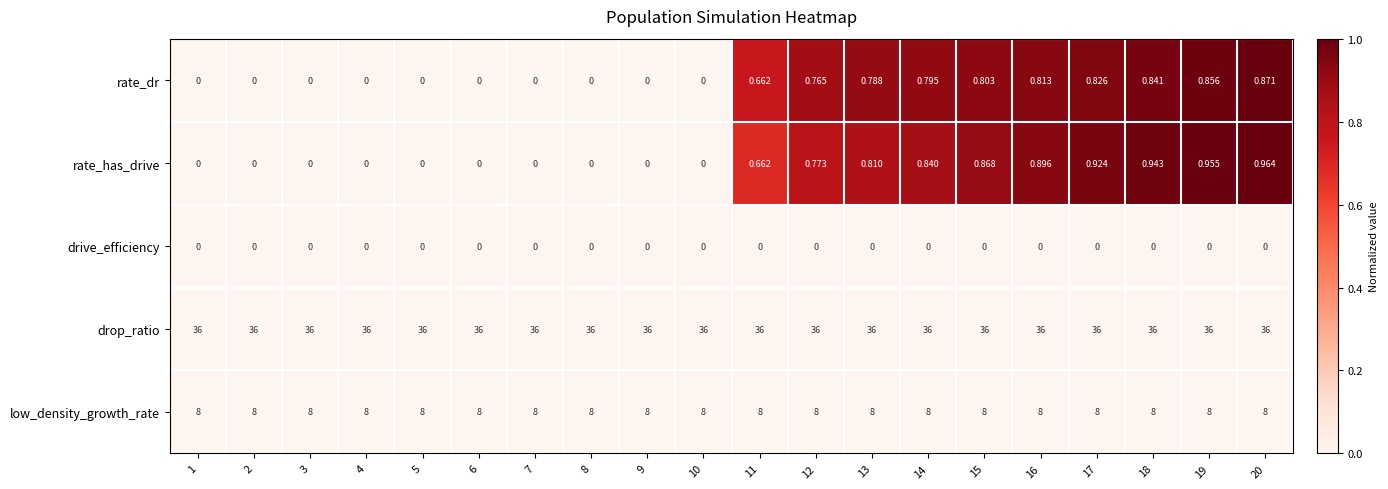

Is the value of drive_efficiency at 15 greater than the value of drop_ratio at 12?

No